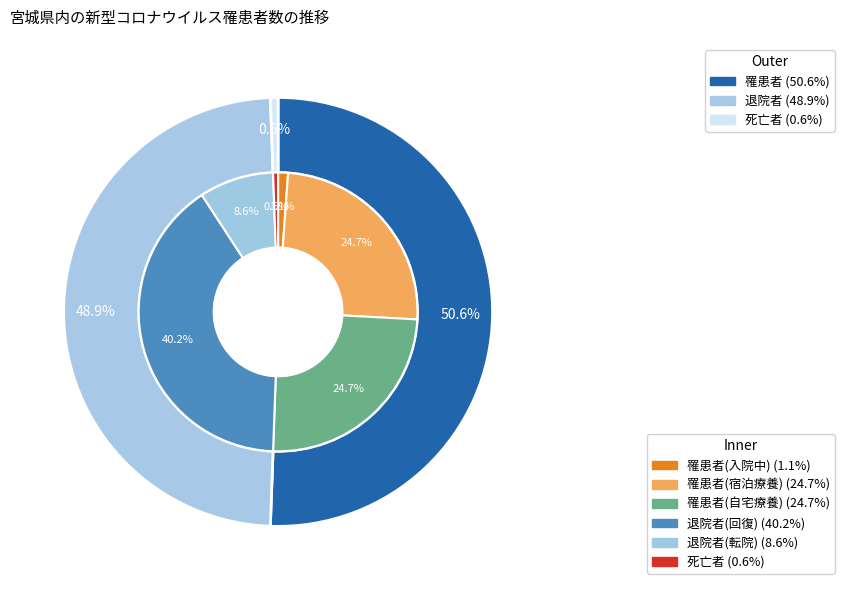

Rank the categories by value from lowest to highest.

死亡者, 退院者, 罹患者